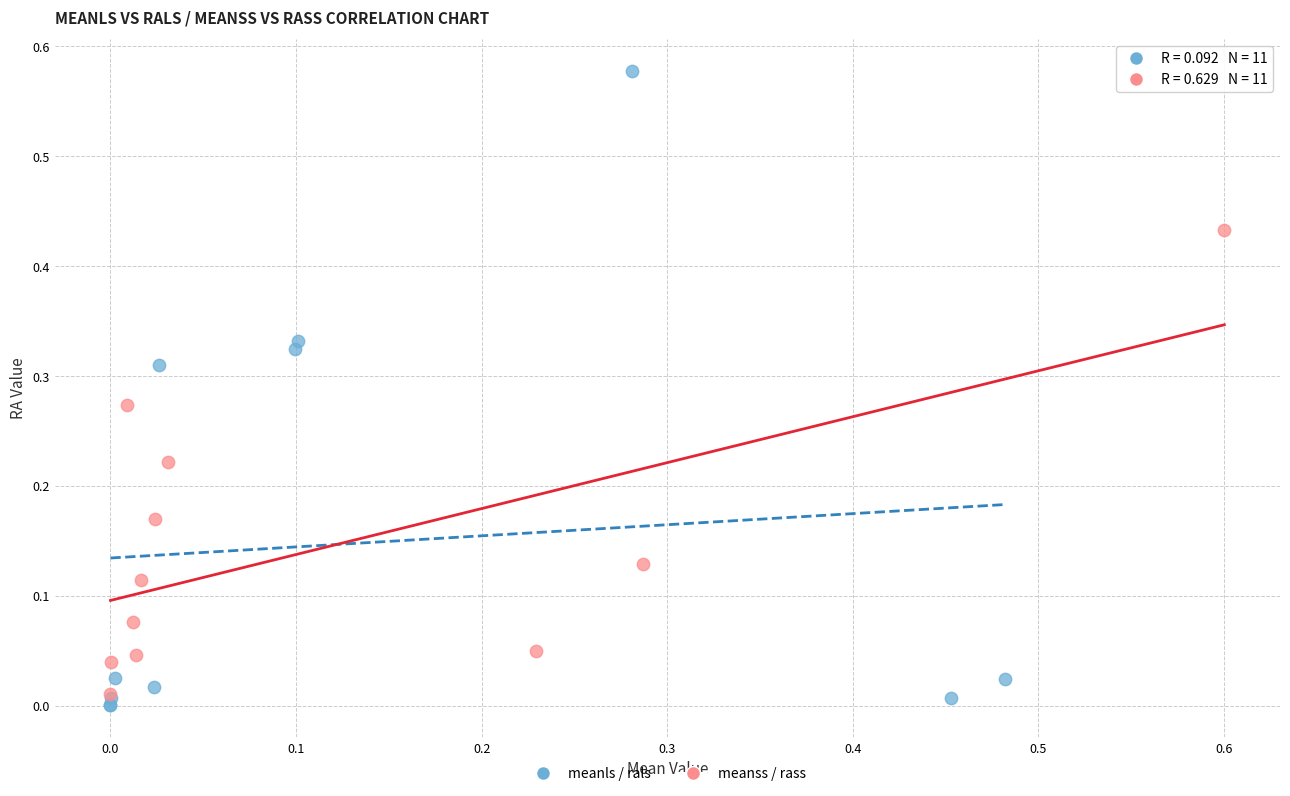

Which series reaches the maximum Y coordinate?

meanls / rals